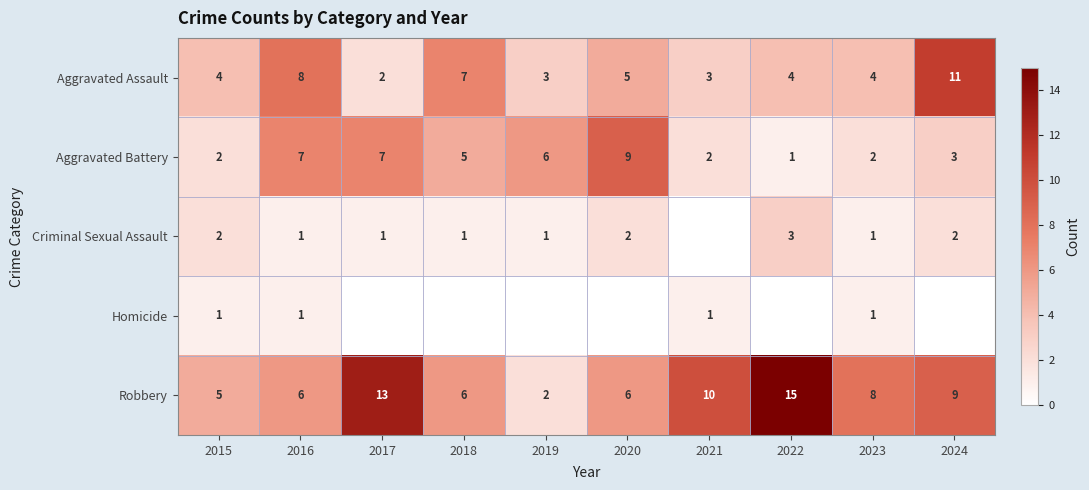

The Aggravated Battery series shows 7 at 2018. True or false?

False